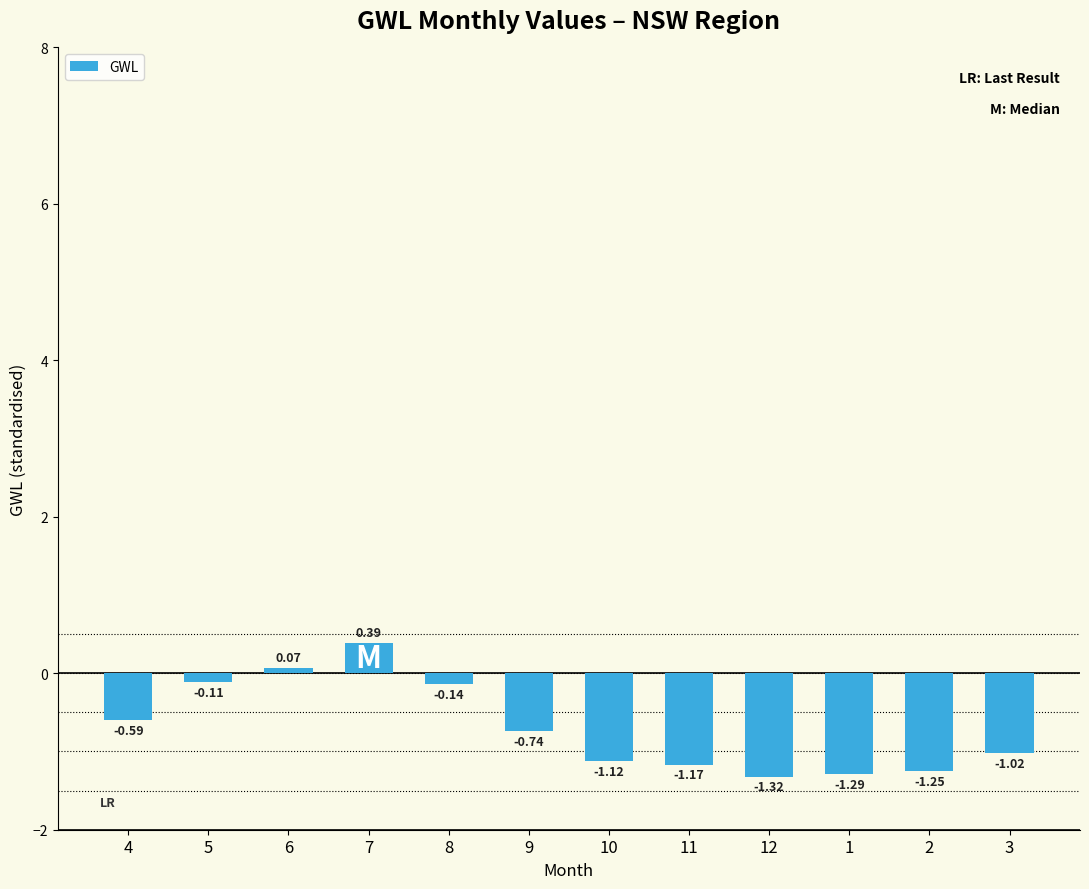

Between 1 and 11, which is larger?

11